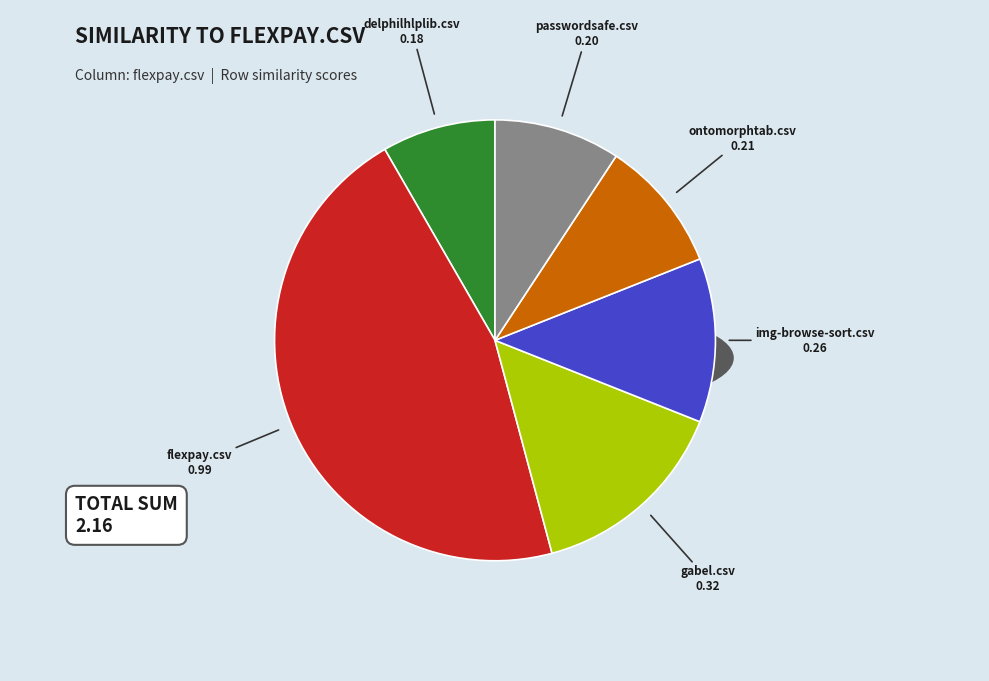

Is it true that genoviz.csv is 0% of the pie?

True